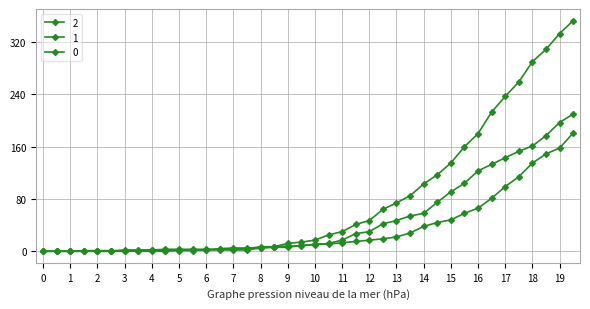

How many distinct data groups are displayed?

3